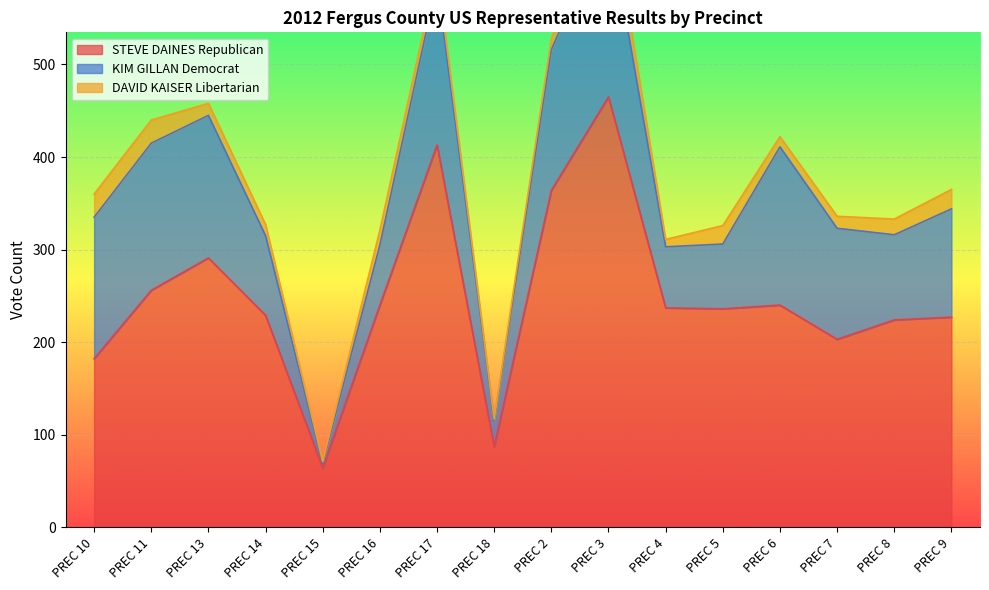

True or false: KIM GILLAN Democrat and DAVID KAISER Libertarian cross at least once.

False